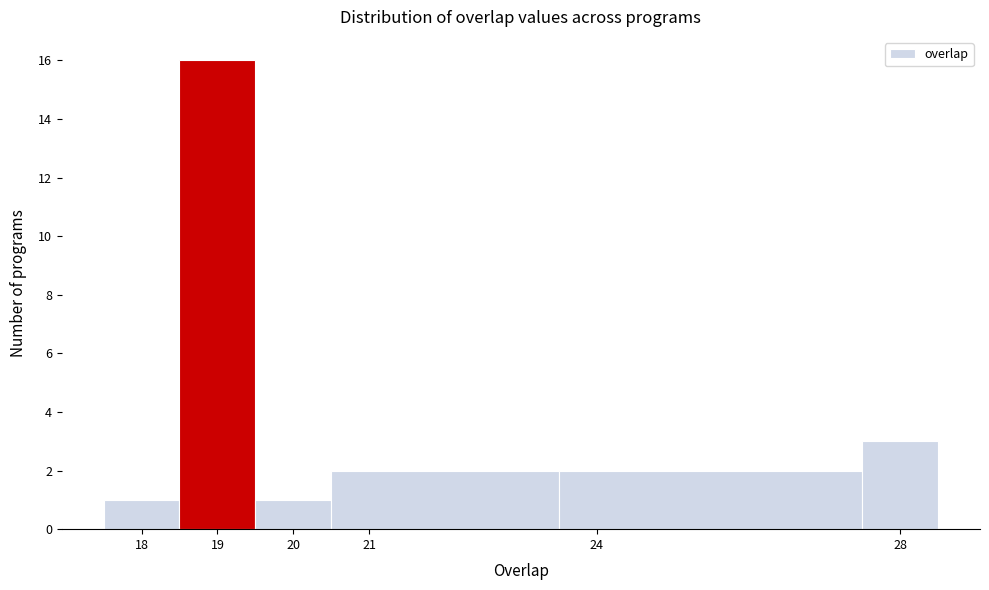

Which range on the x-axis has the tallest bar?

18.5 to 19.5